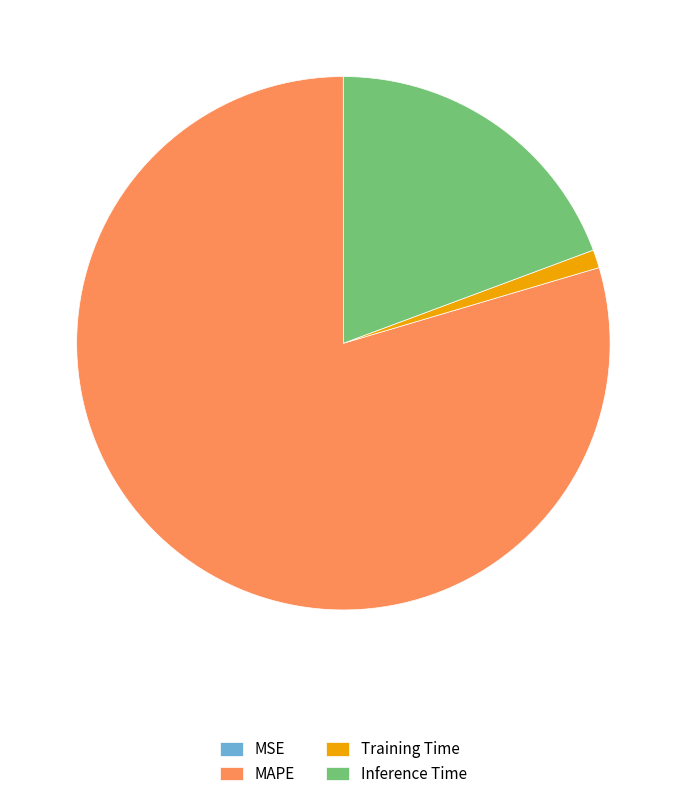

Is the sum of Inference Time and Training Time greater than half?

No